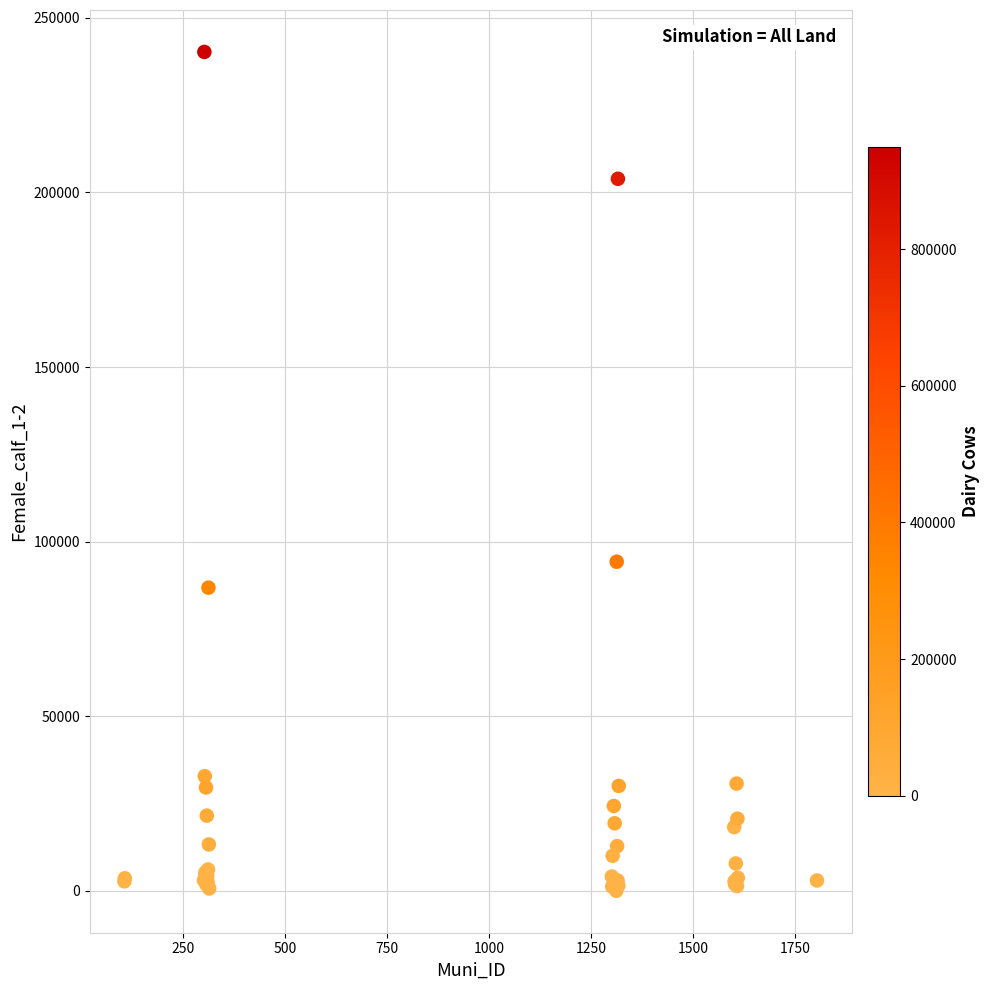

What Y value in the scatter plot is closest to 120125?

94251.6